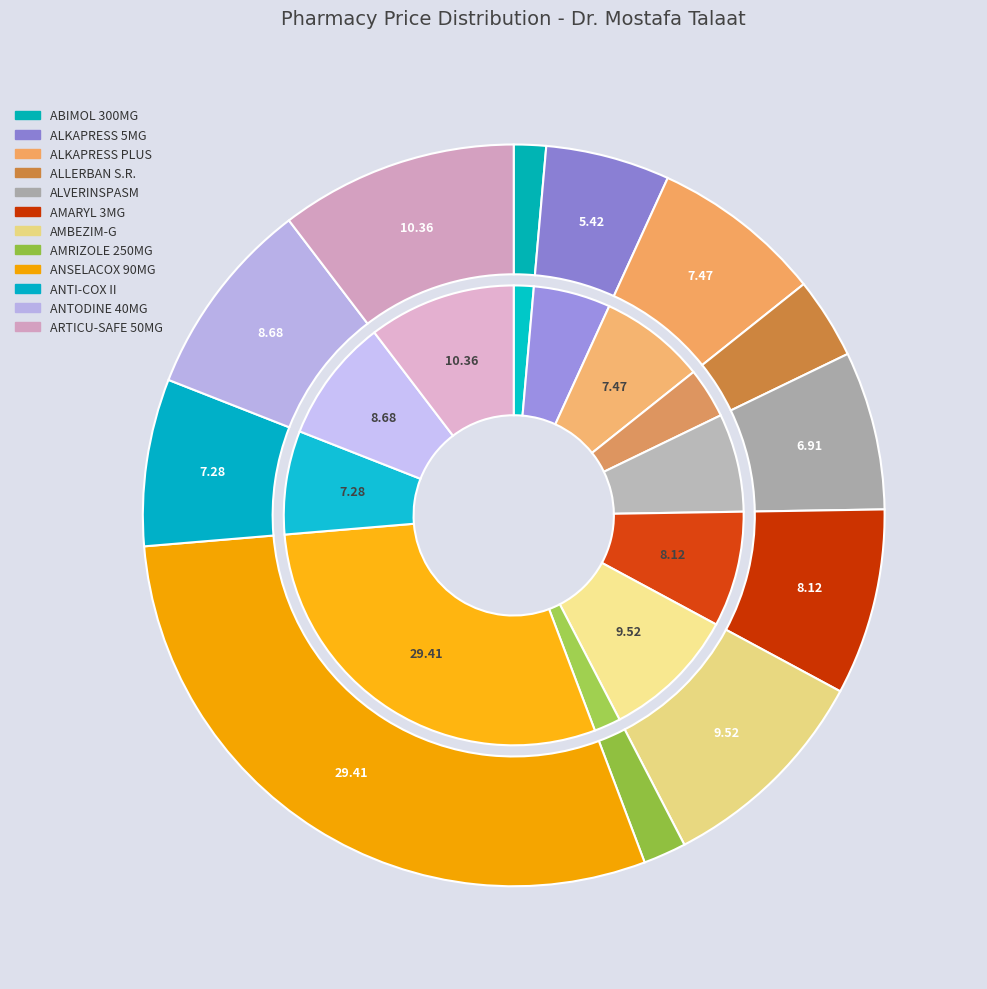

Is there any slice that represents more than half of the pie?

No